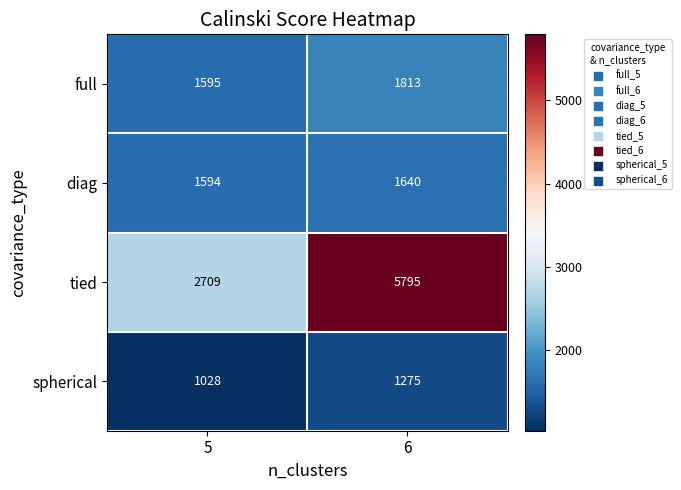

The value of diag at 5 is 1594. True or false?

True